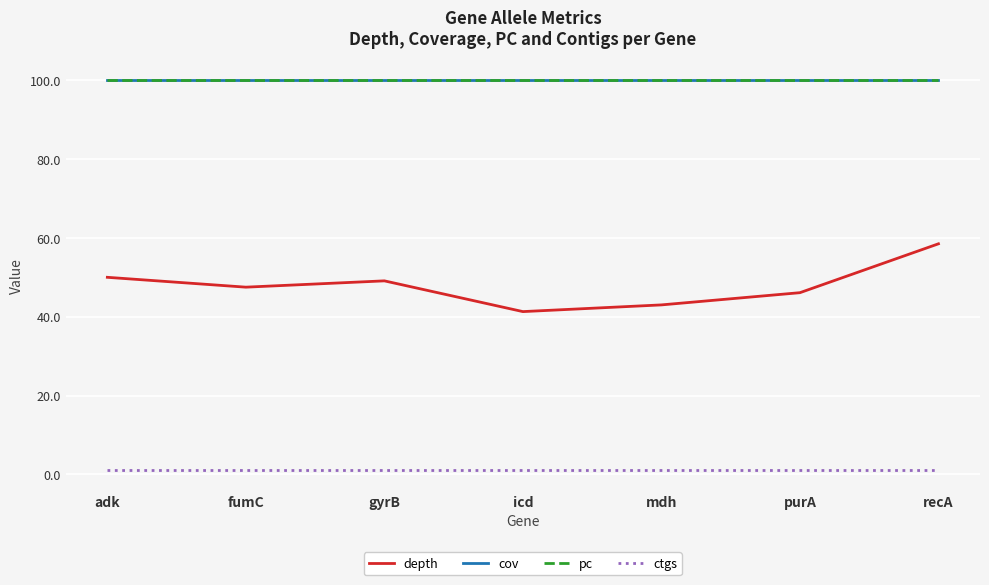

What is the sum of the cov values at mdh and adk?

200.0